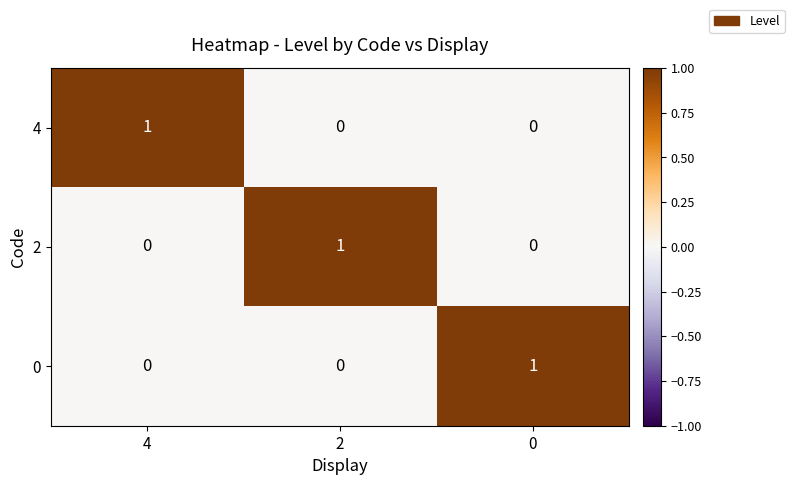

The 4 series shows 2 at 4. True or false?

False